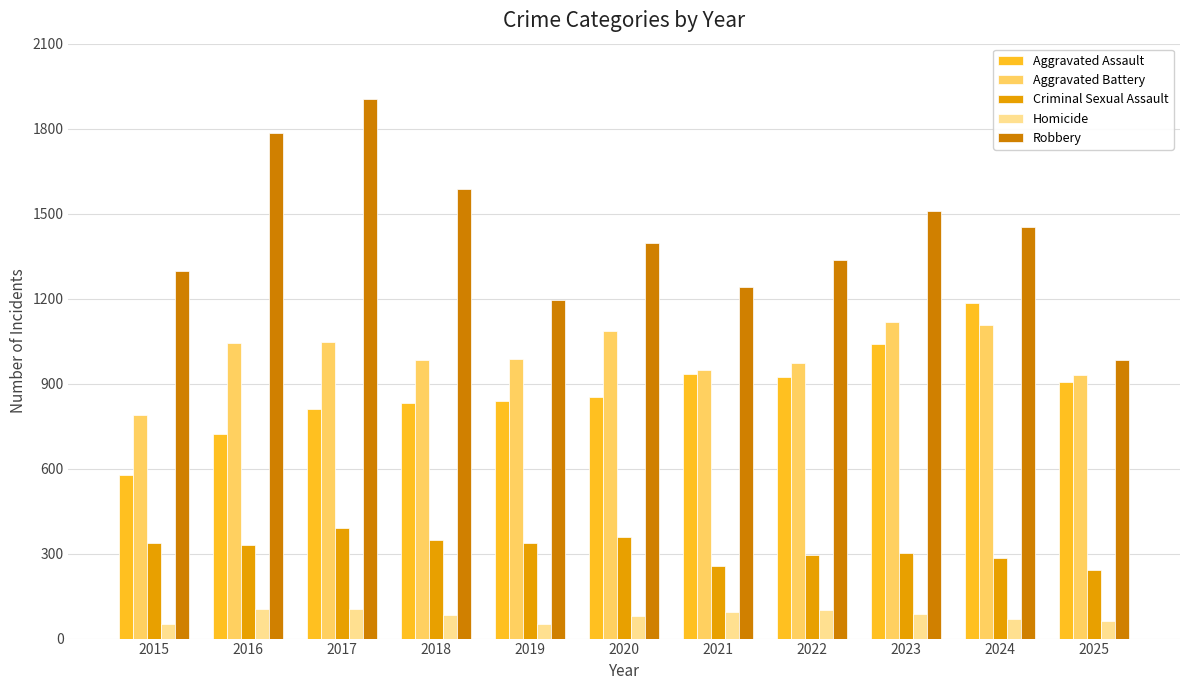

What are all the series names shown in the legend?

Aggravated Assault, Aggravated Battery, Criminal Sexual Assault, Homicide, Robbery